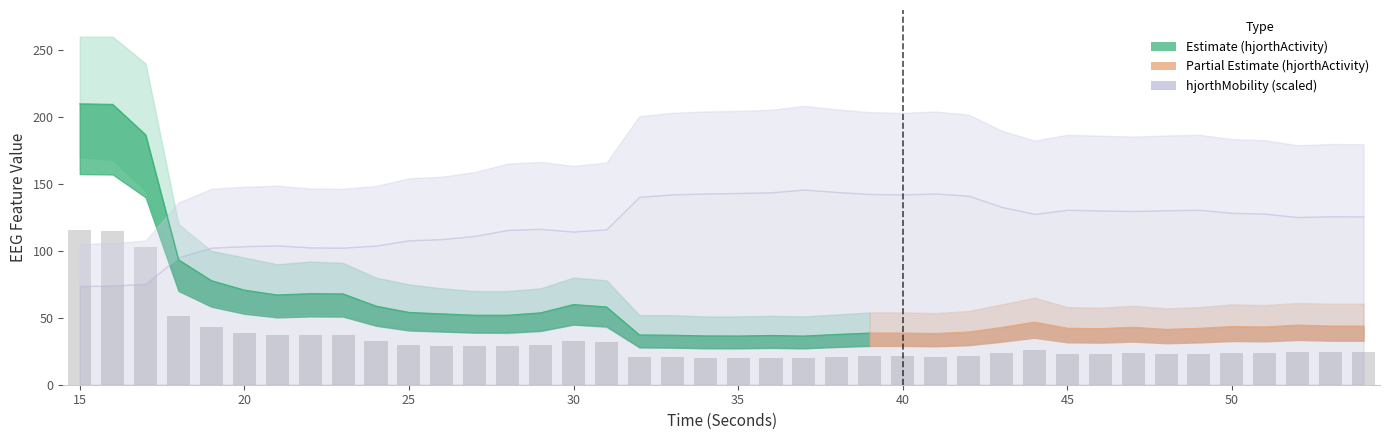

Reading left to right, list all the values displayed in this chart.

hjorthActivity_EEG: 15=209.9	16=209.5	17=186.7	18=93.4	19=77.8	20=70.7	21=67.1	22=68.1	23=67.9	24=58.8	25=54.1	26=53.0	27=51.9	28=52.0	29=53.7	30=59.9	31=58.1	32=37.2	33=37.0	34=36.5	35=36.4	36=36.8	37=36.4	38=37.6	39=38.6	40=38.6	41=38.3	42=39.4	43=42.8	44=46.8	45=42.2	46=41.9	47=42.9	48=41.4	49=42.1	50=43.5	51=43.2	52=44.6	53=43.8	54=43.8
hjorthMobility_EEG: 15=30.1	16=30.2	17=30.8	18=38.9	19=41.8	20=42.3	21=42.5	22=41.9	23=41.8	24=42.4	25=44.1	26=44.4	27=45.4	28=47.2	29=47.5	30=46.7	31=47.4	32=57.3	33=58.0	34=58.3	35=58.5	36=58.7	37=59.5	38=58.8	39=58.2	40=58.0	41=58.3	42=57.7	43=54.3	44=52.1	45=53.4	46=53.2	47=53.0	48=53.2	49=53.4	50=52.4	51=52.2	52=51.1	53=51.4	54=51.3
hjorthComplexity_EEG: 15=2.9	16=2.9	17=2.8	18=2.3	19=2.2	20=2.2	21=2.2	22=2.2	23=2.2	24=2.3	25=2.2	26=2.2	27=2.1	28=2.1	29=2.1	30=2.2	31=2.1	32=1.8	33=1.8	34=1.8	35=1.8	36=1.8	37=1.8	38=1.8	39=1.8	40=1.8	41=1.8	42=1.8	43=1.9	44=1.9	45=1.9	46=1.9	47=1.9	48=1.9	49=1.9	50=1.9	51=1.9	52=1.9	53=1.9	54=1.9
hjorthActivity_upper: 15=260.0	16=260.0	17=240.0	18=120.0	19=100.0	20=95.0	21=90.0	22=92.0	23=91.0	24=80.0	25=75.0	26=72.0	27=70.0	28=70.0	29=72.0	30=80.0	31=78.0	32=52.0	33=52.0	34=51.0	35=51.0	36=51.5	37=51.0	38=52.5	39=54.0	40=54.0	41=53.5	42=55.0	43=60.0	44=65.0	45=58.0	46=57.5	47=59.0	48=57.0	49=58.0	50=60.0	51=59.5	52=61.0	53=60.5	54=60.5
hjorthActivity_lower: 15=170.0	16=168.0	17=145.0	18=72.0	19=60.0	20=55.0	21=52.0	22=53.0	23=52.5	24=45.0	25=42.0	26=40.0	27=39.0	28=38.5	29=40.0	30=45.0	31=43.0	32=28.0	33=27.5	34=27.0	35=27.0	36=27.3	37=27.0	38=28.5	39=29.5	40=29.5	41=29.0	42=30.0	43=33.0	44=37.0	45=33.0	46=32.5	47=33.5	48=32.0	49=32.5	50=33.8	51=33.2	52=34.5	53=33.8	54=33.8